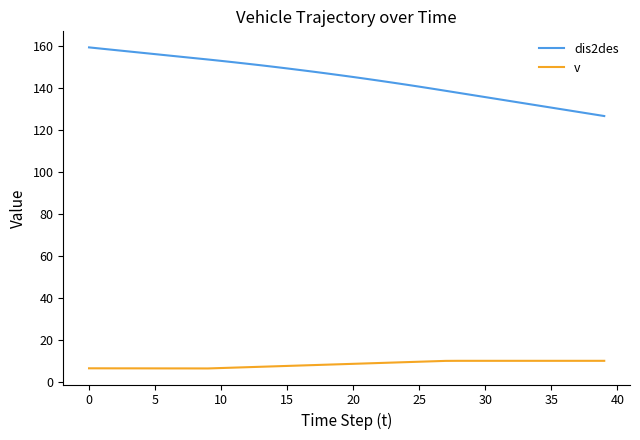

List the series in order of their overall mean, lowest first.

v, dis2des